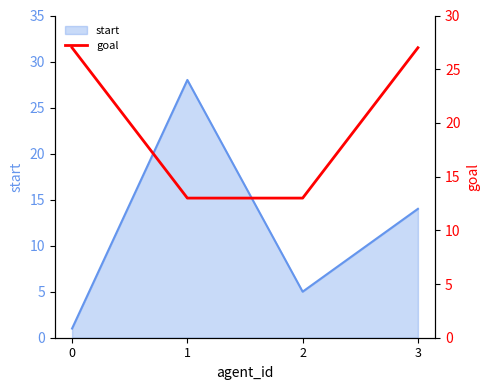

Count the values in the range 13 to 27.

4